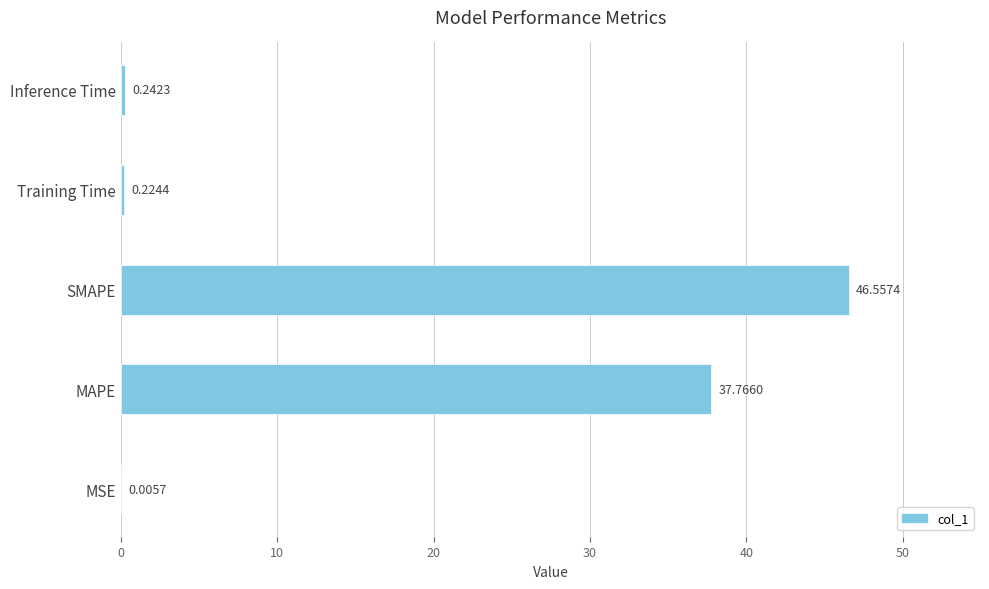

At which category does the chart reach its peak across all series?

SMAPE